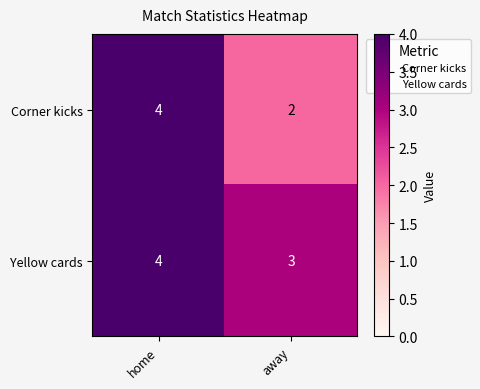

Count the number of data series in this chart.

2